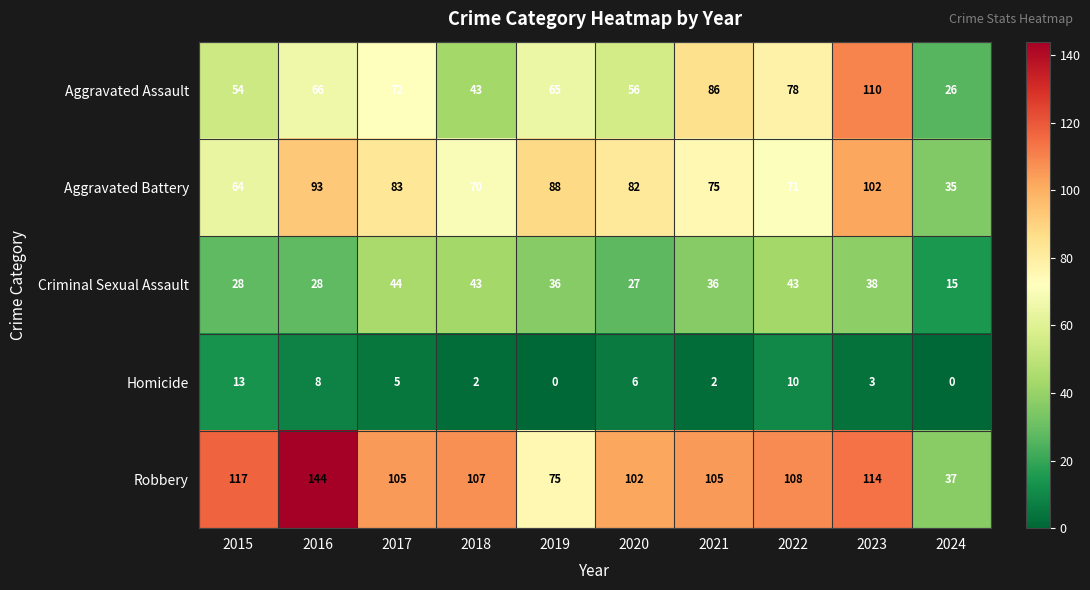

The Homicide series shows 1 at 2020. True or false?

False